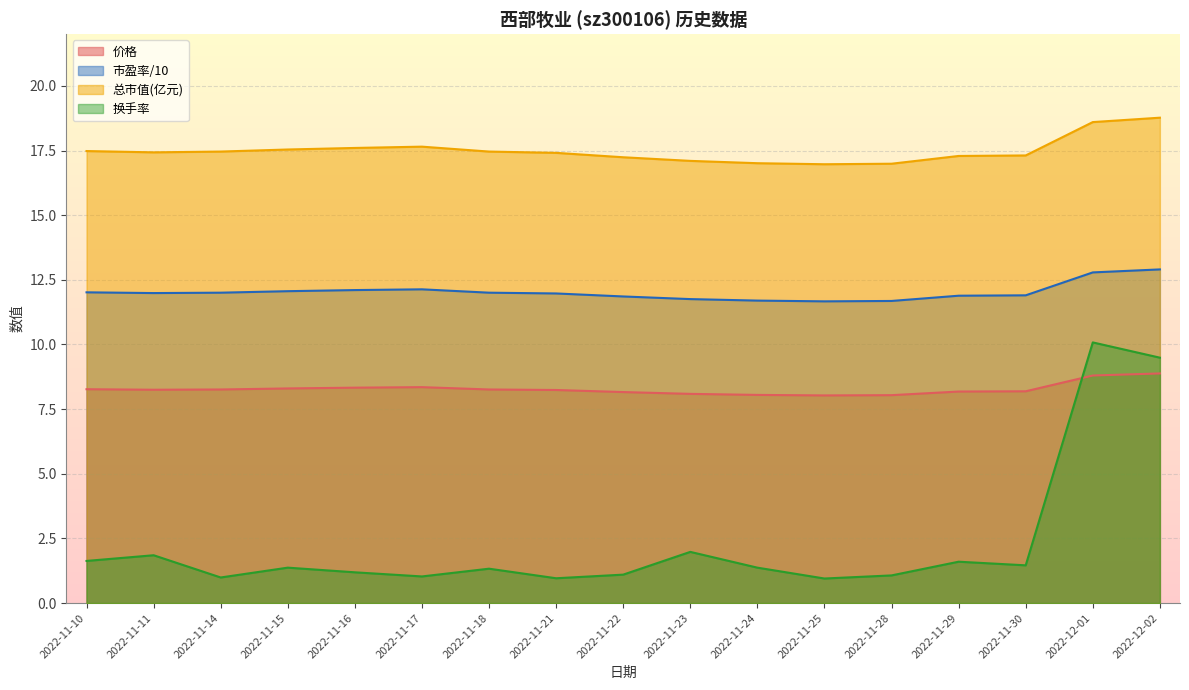

Which series has the largest range (max minus min)?

换手率